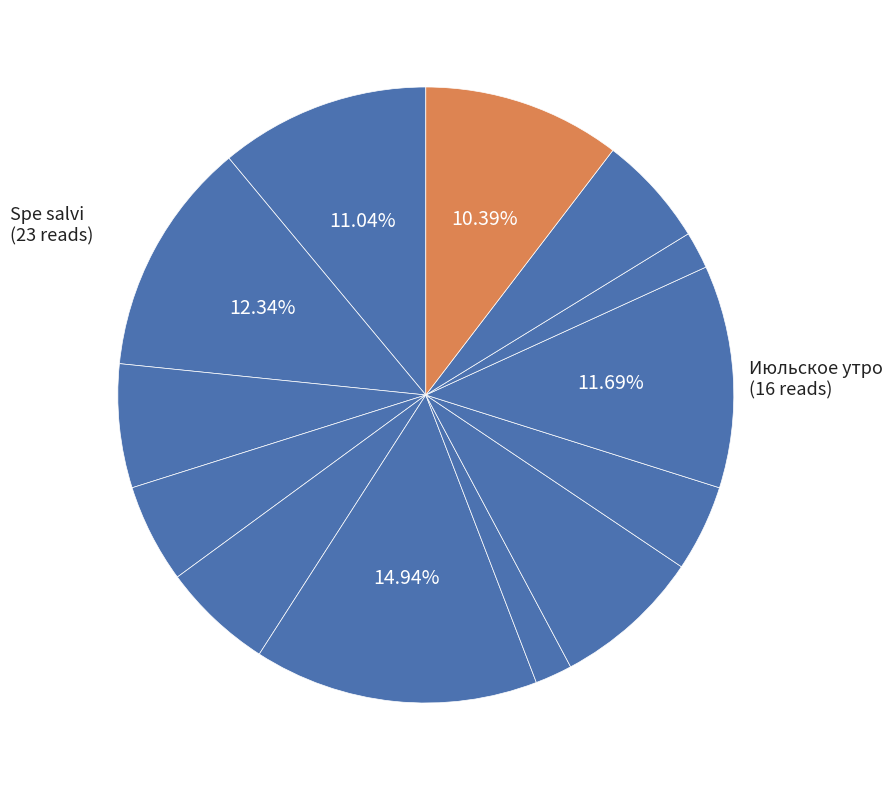

Which slice is the smallest?

Возвращение в колыбель